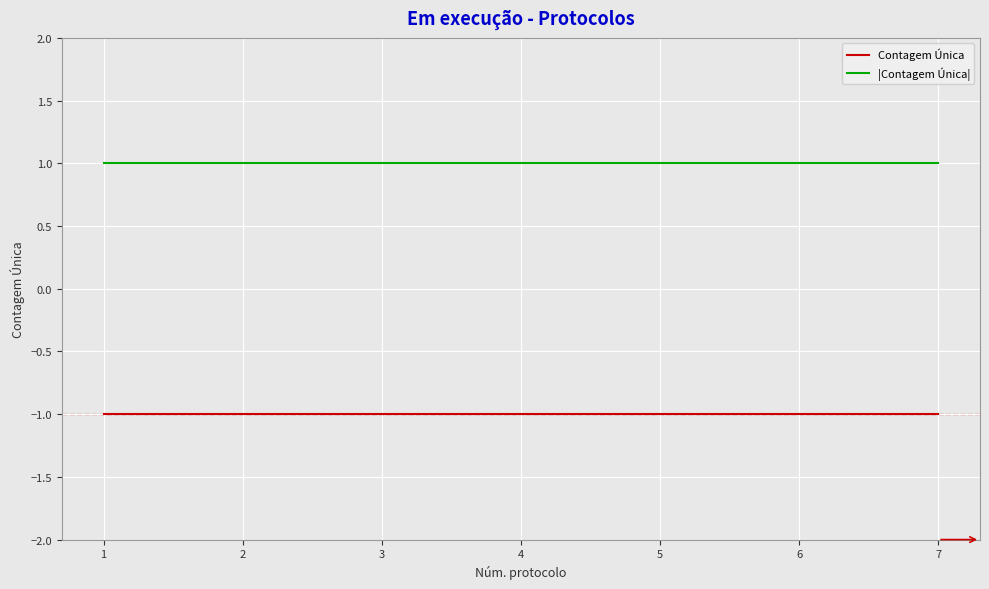

True or false: Contagem Única and |Contagem Única| cross at least once.

False